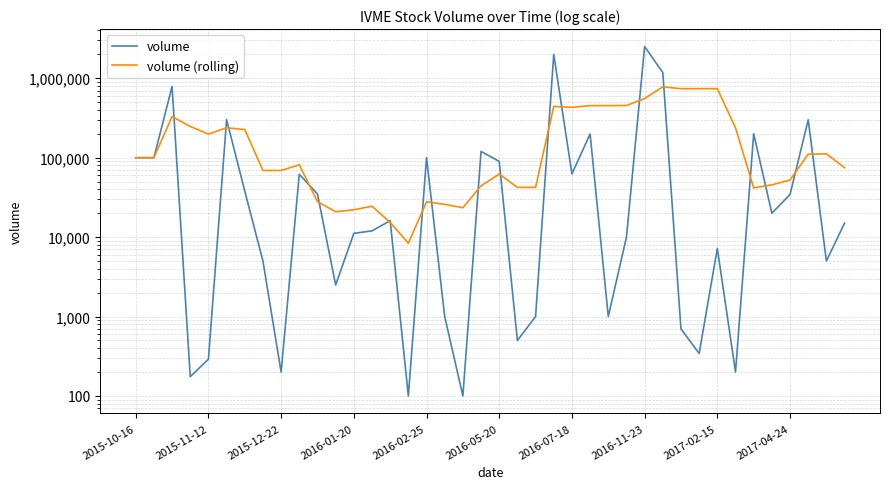

Reading left to right, what are all the values shown in this chart?

volume: 100000.0	100000.0	790000.0	175.0	290.0	302060.0	38000.0	5000.0	200.0	61900.0	34860.0	2500.0	11154.0	11991.0	16100.0	100.0	100000.0	1000.0	100.0	120000.0	90000.0	500.0	1000.0	2000000.0	62480.0	198875.0	1000.0	10000.0	2510000.0	1180000.0	700.0	343.0	7200.0	200.0	200000.0	20000.0	34400.0	300000.0	5000.0	15000.0
volume (rolling): 100000.0	100000.0	330000.0	247543.8	198093.0	238505.0	226105.0	69105.0	69110.0	81432.0	27992.0	20892.0	22122.8	24481.0	15321.0	8369.0	27869.0	25838.2	23460.0	44240.0	62220.0	42320.0	42320.0	442300.0	430796.0	452571.0	452671.0	454471.0	556471.0	779975.0	740340.0	740208.6	739648.6	237688.6	41688.6	45548.6	52360.0	110920.0	111880.0	74880.0